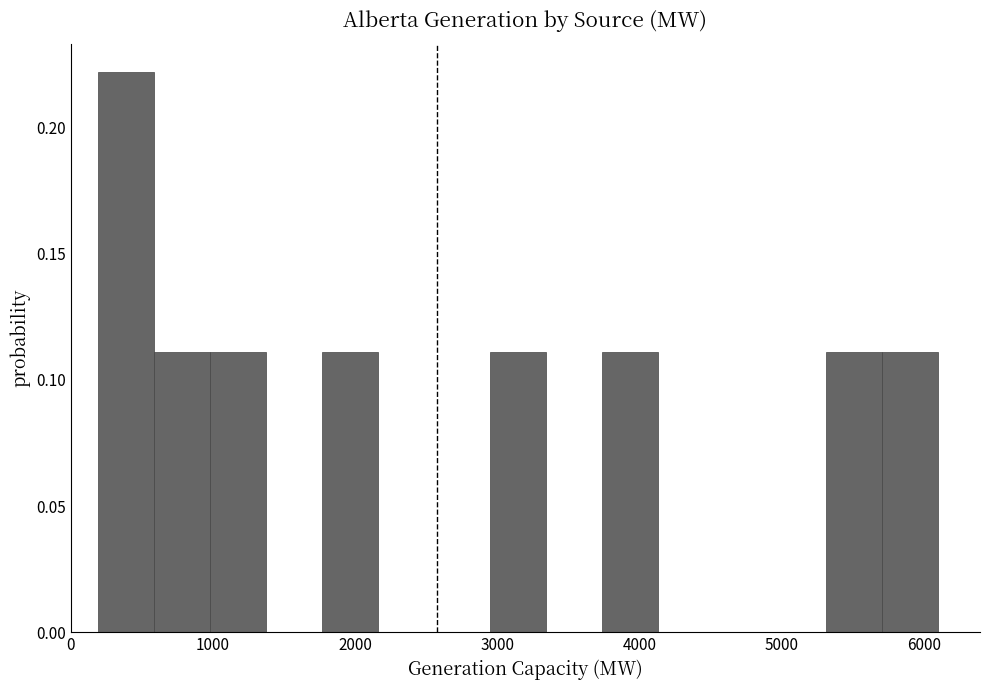

Around what value on the x-axis is the tallest bar? Give the approximate position of its centre, as read against the axis.

400